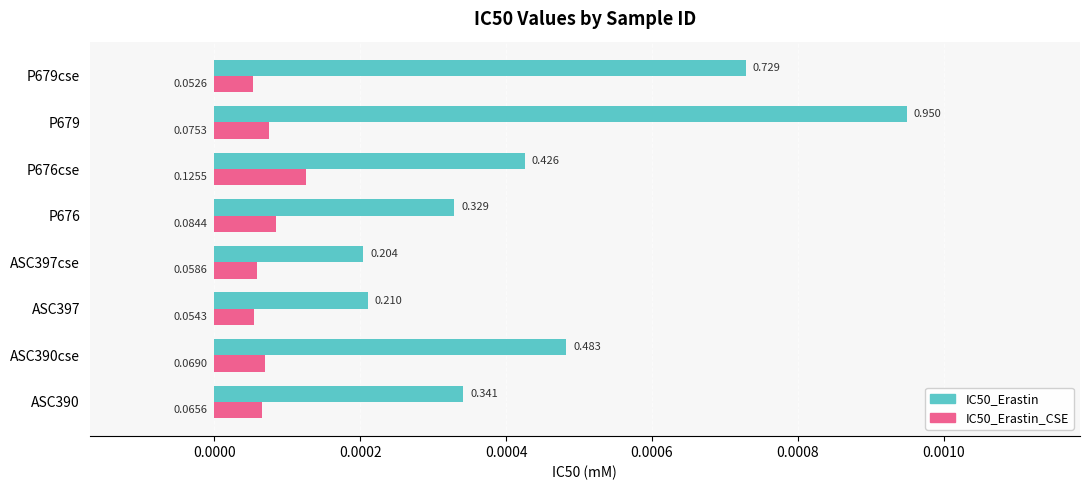

What are all the series names shown in the legend?

IC50_Erastin, IC50_Erastin_CSE